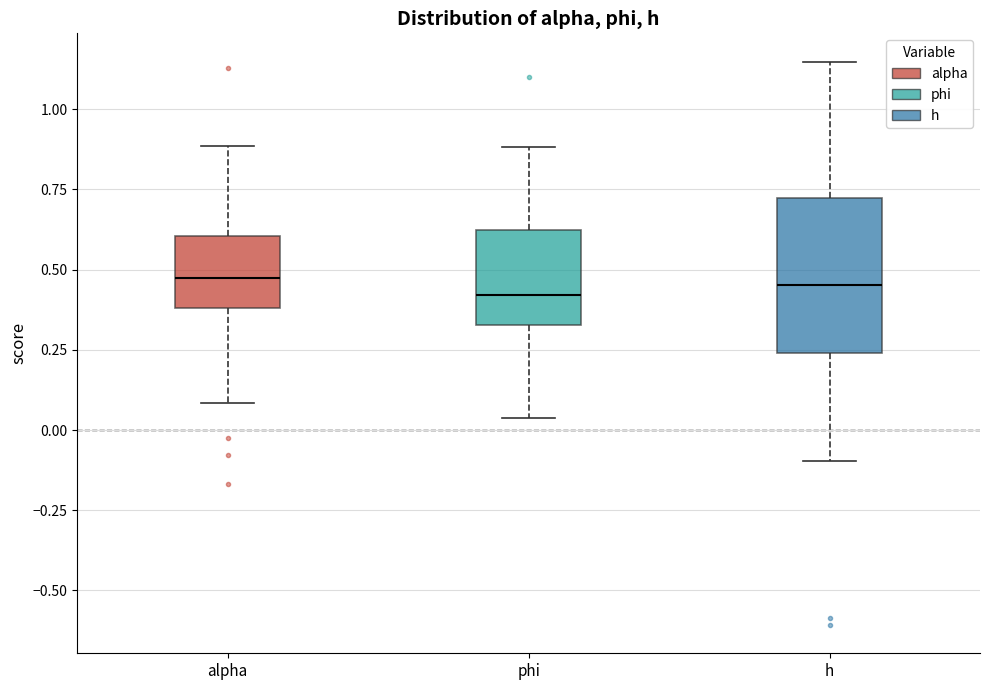

Where does the upper whisker of the box for h end on the y-axis? The values are not printed on the chart, so give them approximately, as read against the axis.

1.15